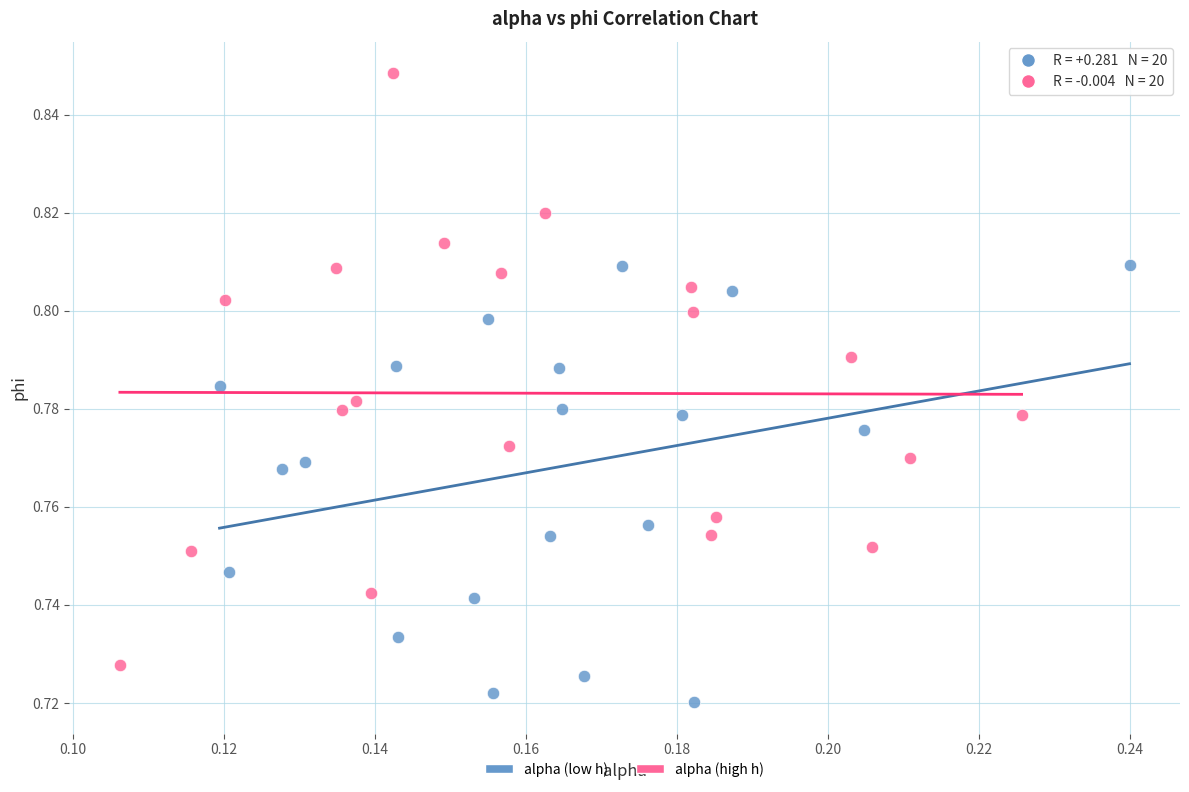

What are all the series names shown in the legend?

alpha (low h), alpha (high h)